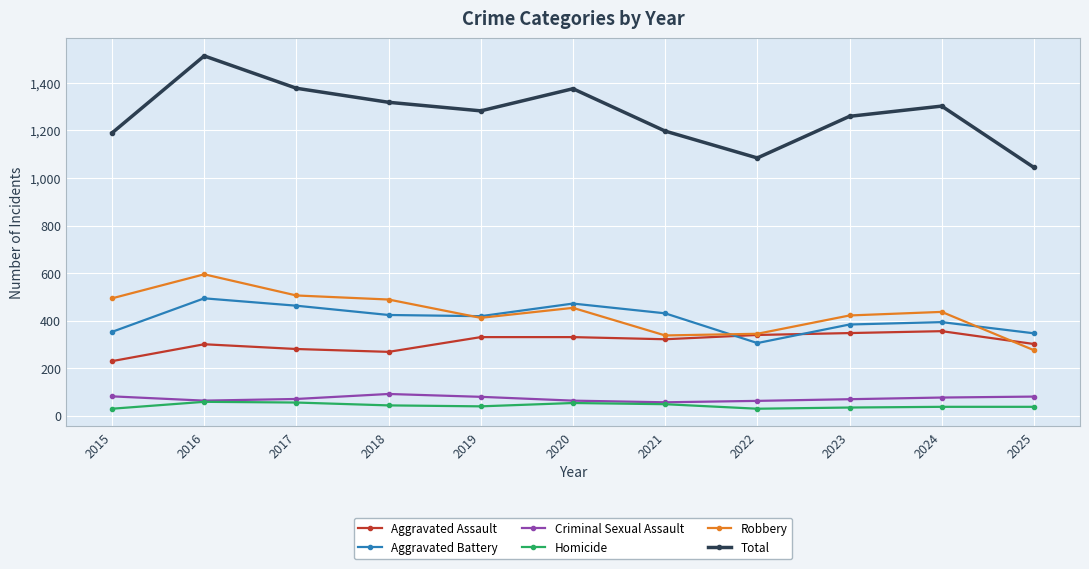

What is the approximate value of Criminal Sexual Assault at 2019, to the nearest 10?

80